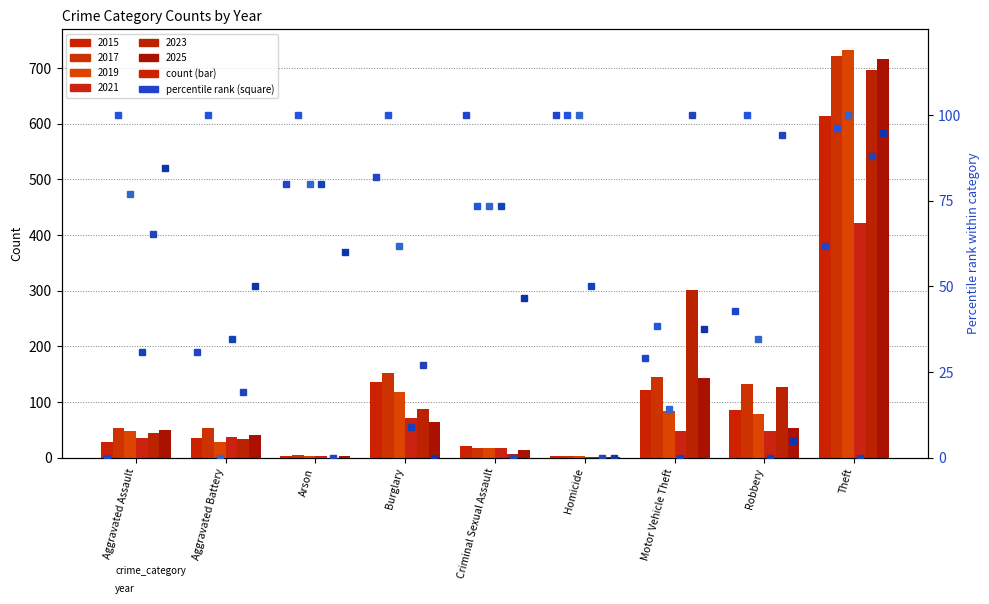

How many bars are there in total?

54